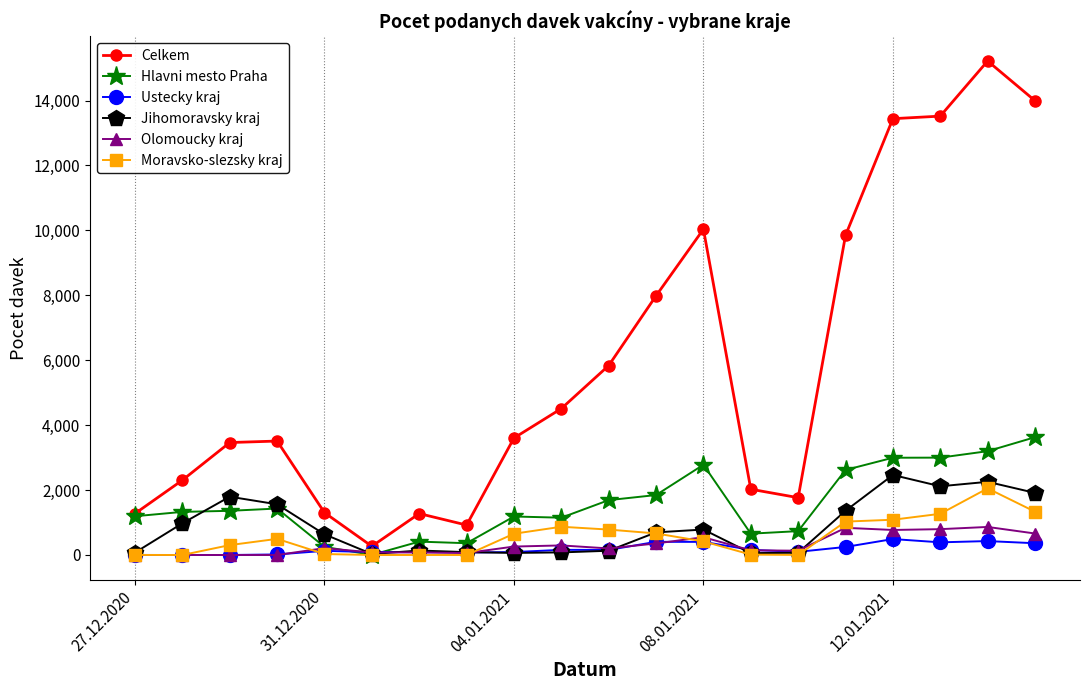

At how many categories does at least one series exceed 10541?

4